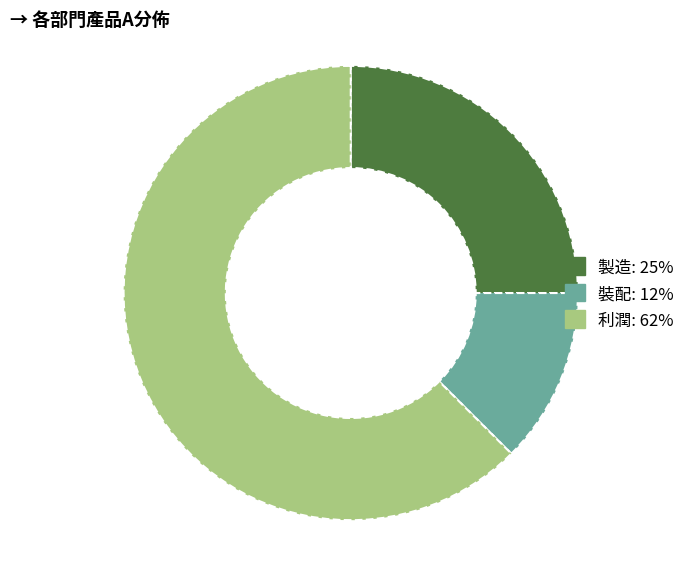

Rank the categories by value from highest to lowest.

利潤, 製造, 裝配